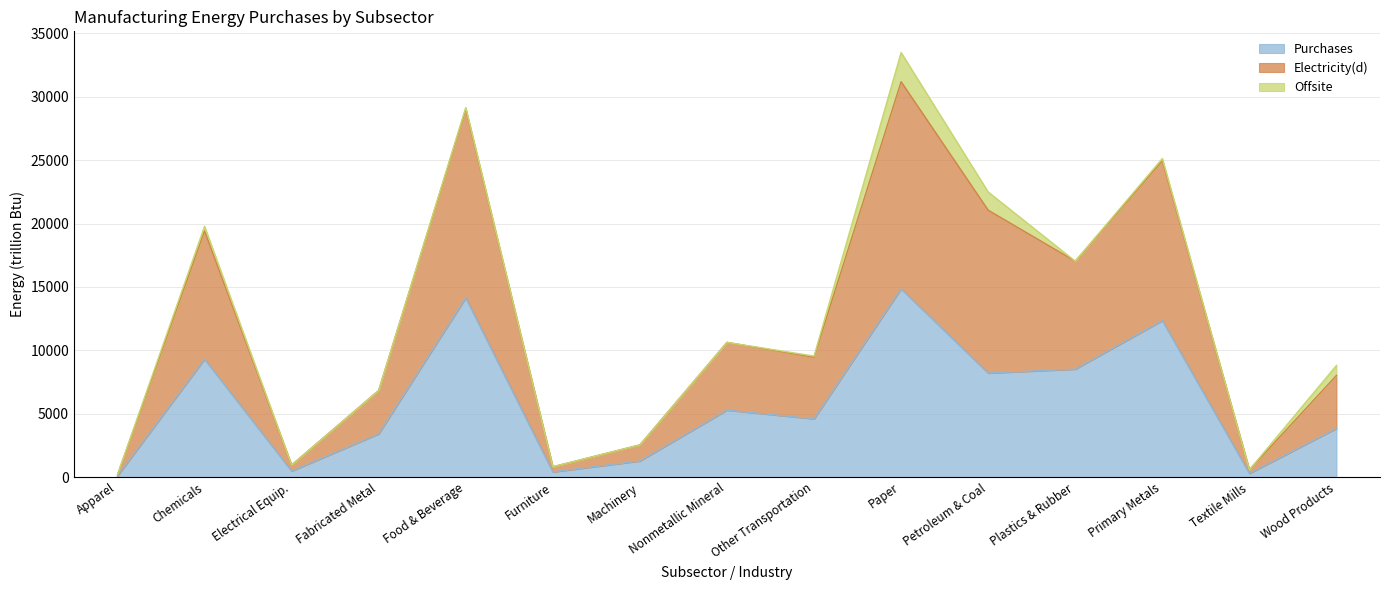

What is the label of the 7th point from the right?

Other Transportation